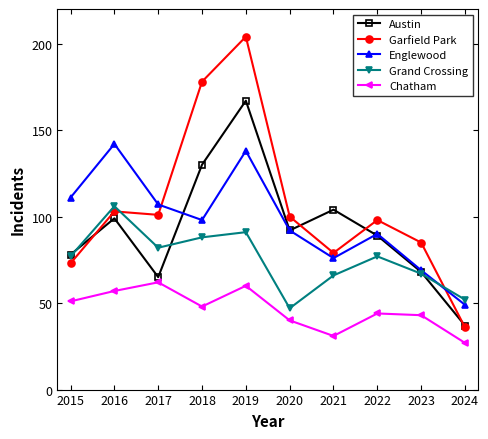

True or false: Chatham has a value of 60 at 2019.

True